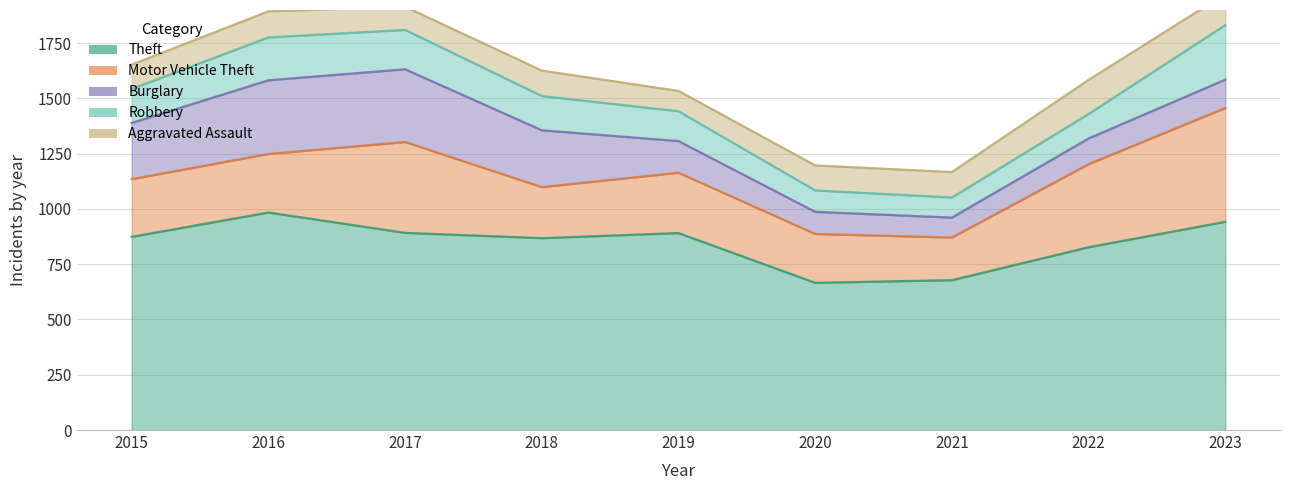

Which category has the lowest value in the Burglary series?

2021